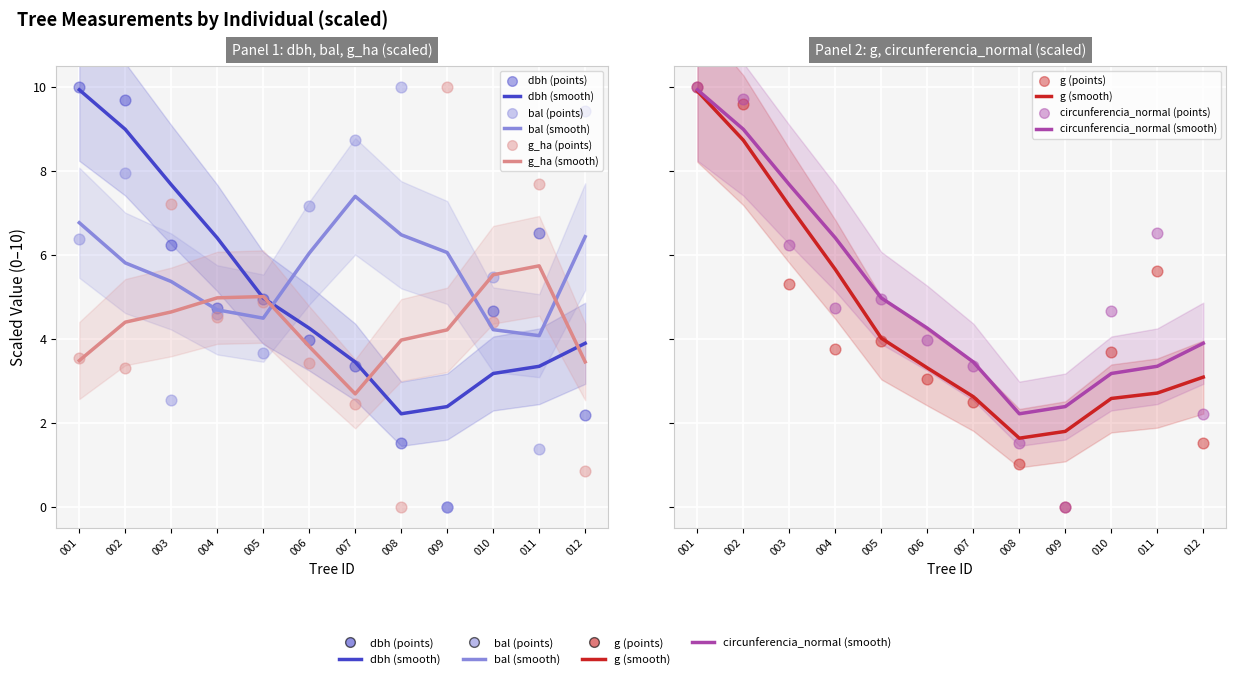

Which series has the largest total across all categories?

bal